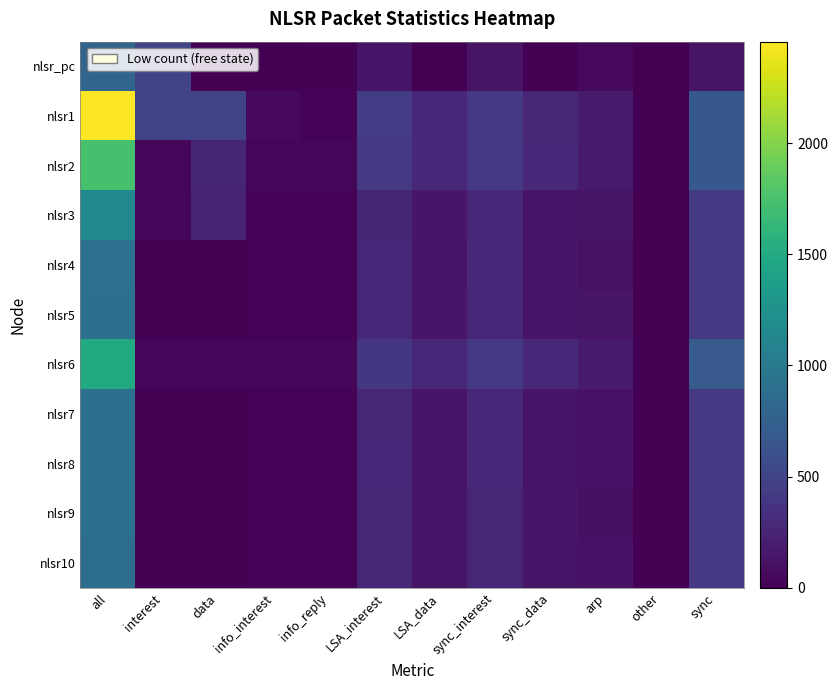

At which category is the sum across all series the highest?

all